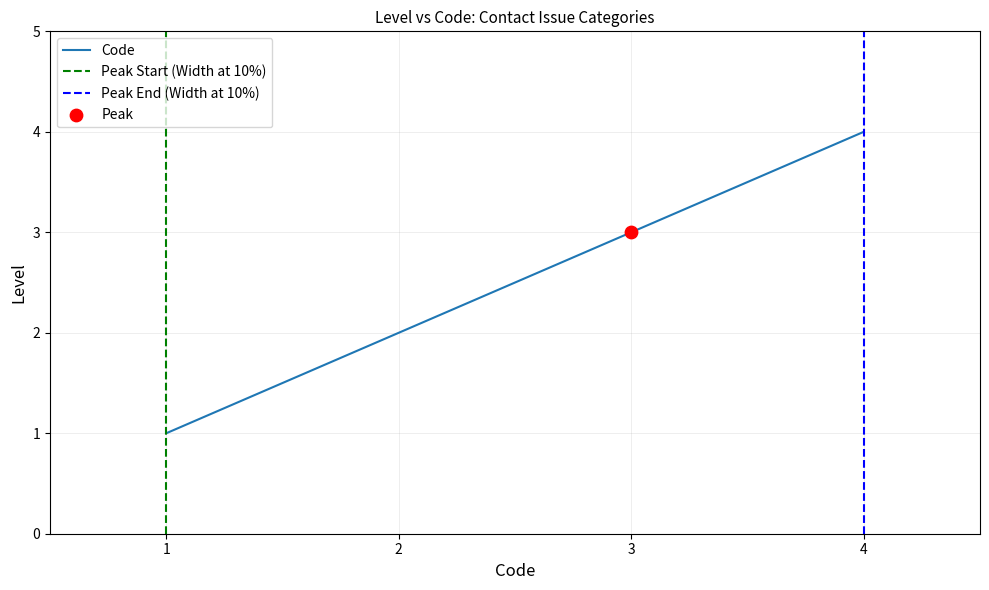

List the labels in order of Code value, smallest first.

1, 2, 3, 4